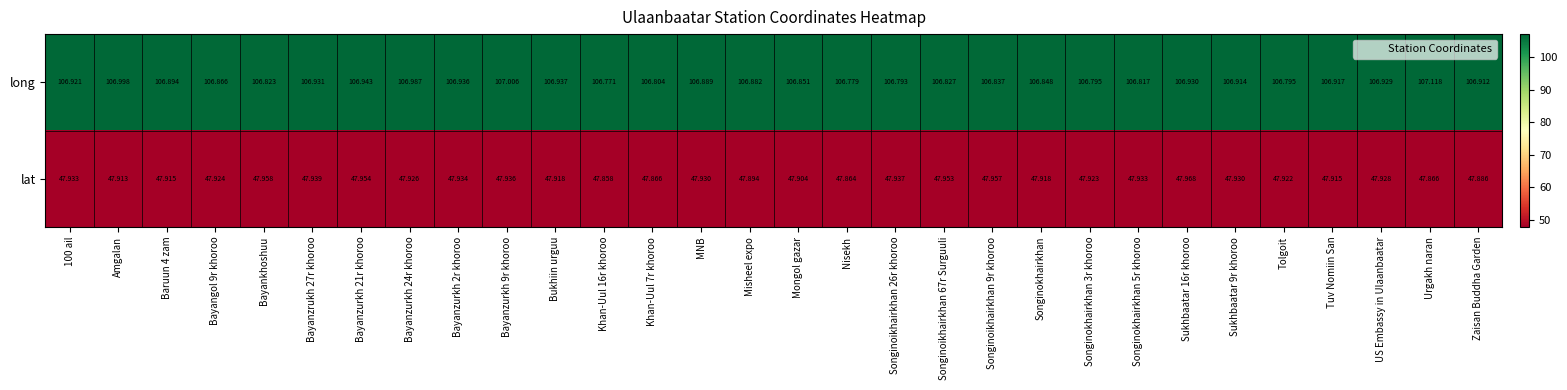

Which series changed the most between Nisekh and Tolgoit?

lat